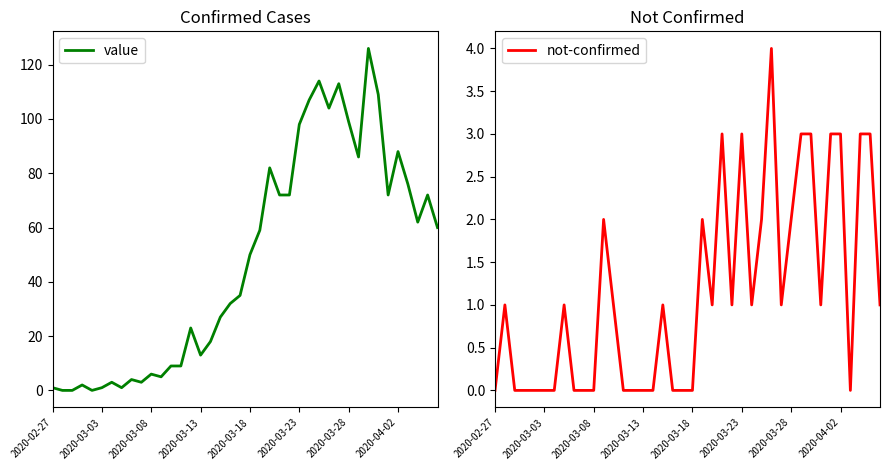

What is the value of the value point at the 1st from the left?

1